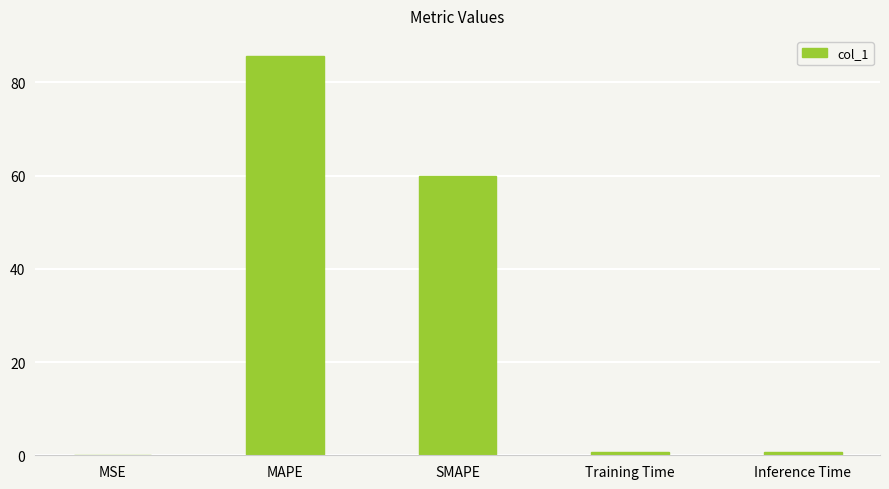

Are the bars horizontal?

No